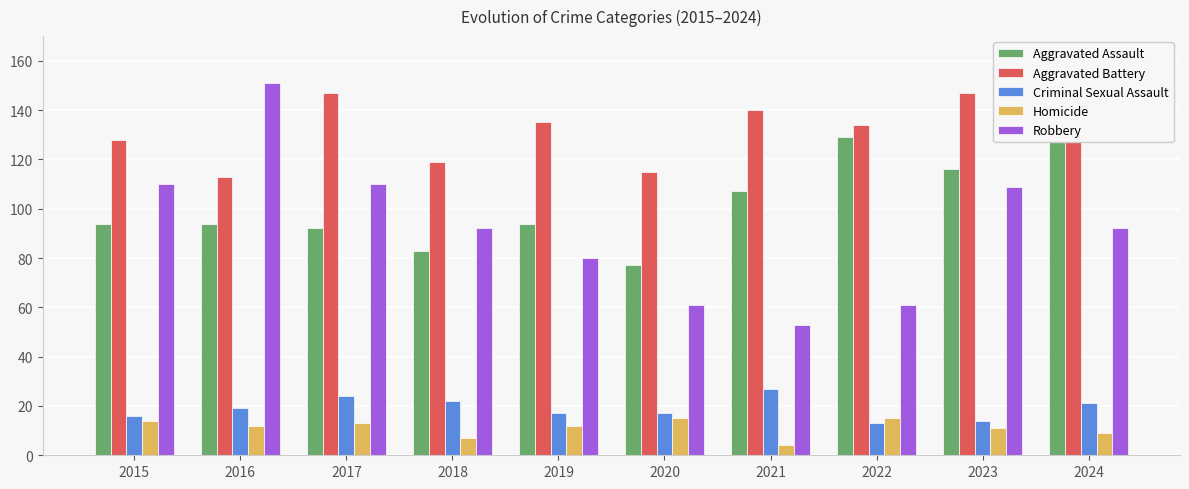

Which series has the widest spread of values?

Robbery